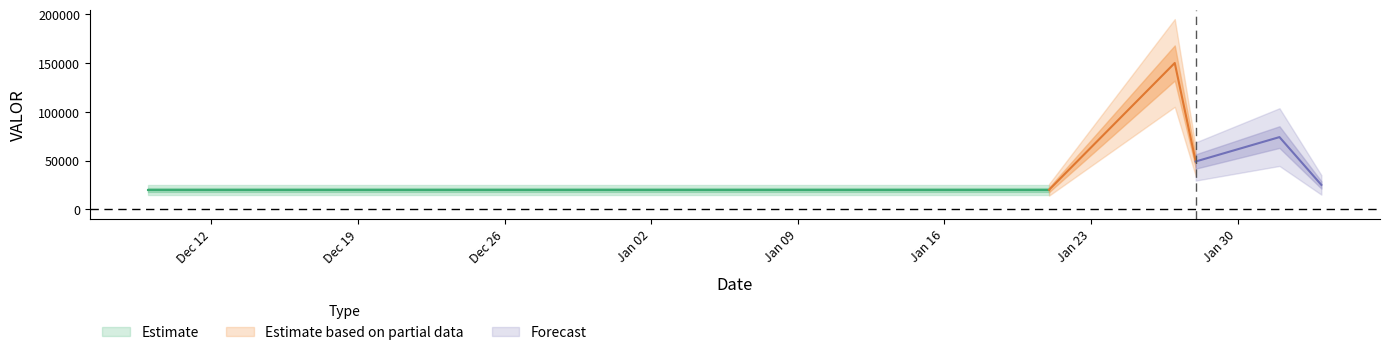

Between 2023-01-28 and 2023-02-03, which is larger?

2023-01-28